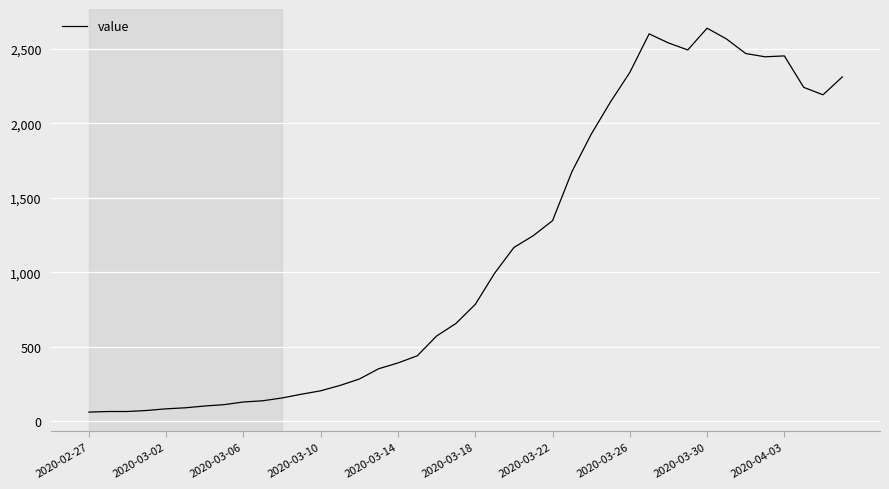

What is the difference between the maximum and minimum values?

2577